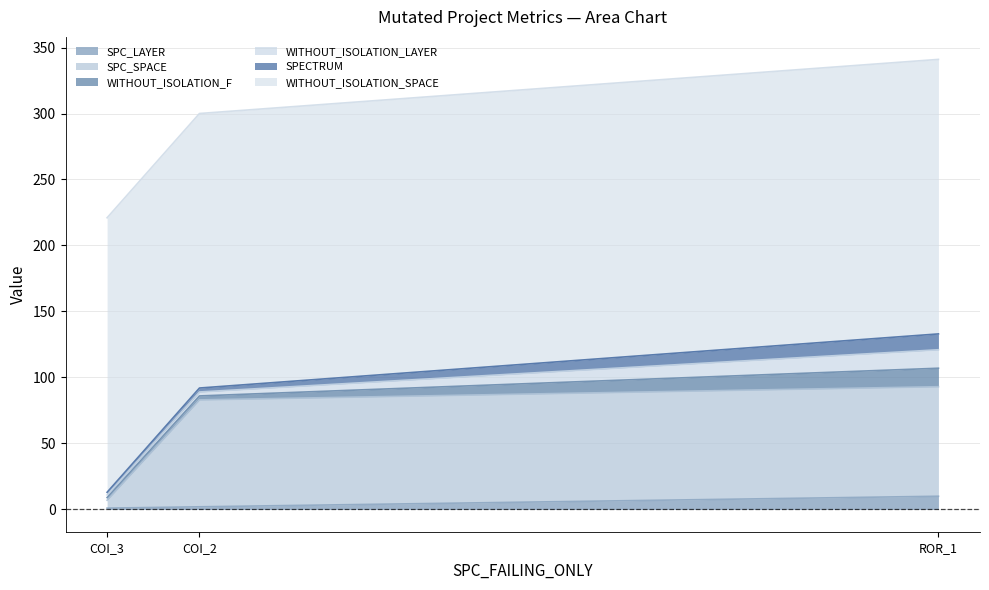

How many SPC_LAYER values are between 1 and 10?

3